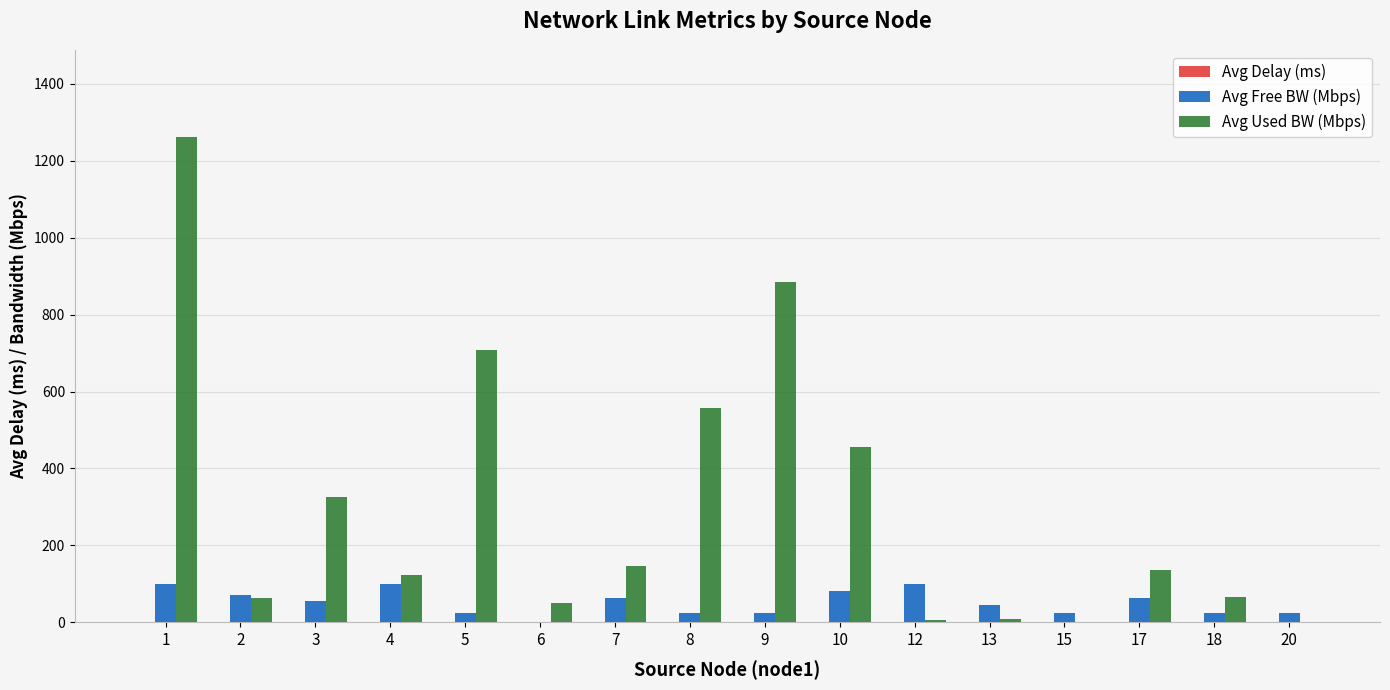

Between 10 and 17, which series saw the biggest shift?

Avg Used BW (Mbps)